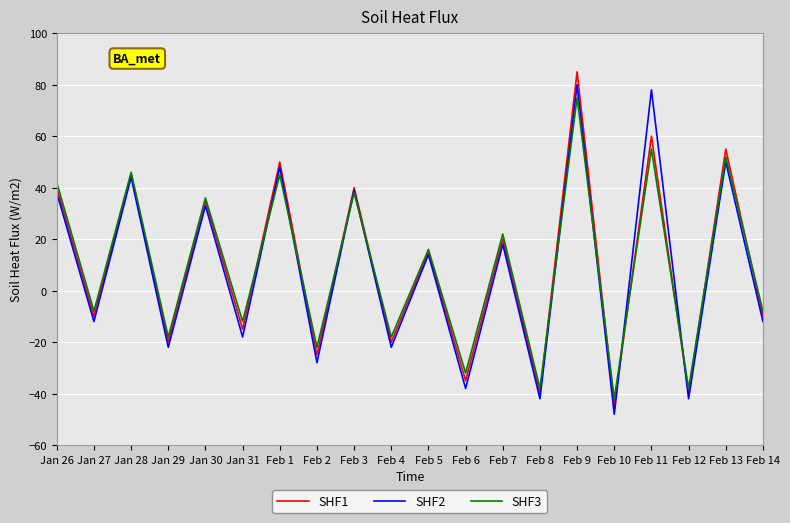

In SHF1, how many points are lower than both neighbors (excluding endpoints)?

9